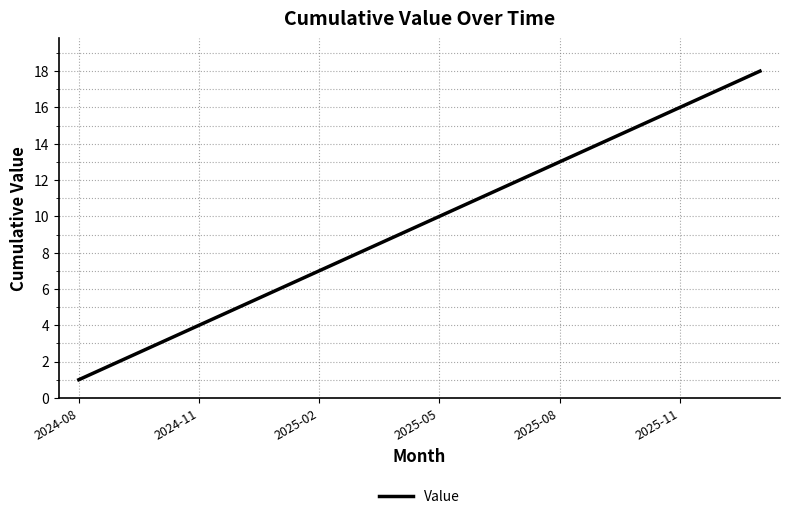

What is the maximum value shown in the chart?

18